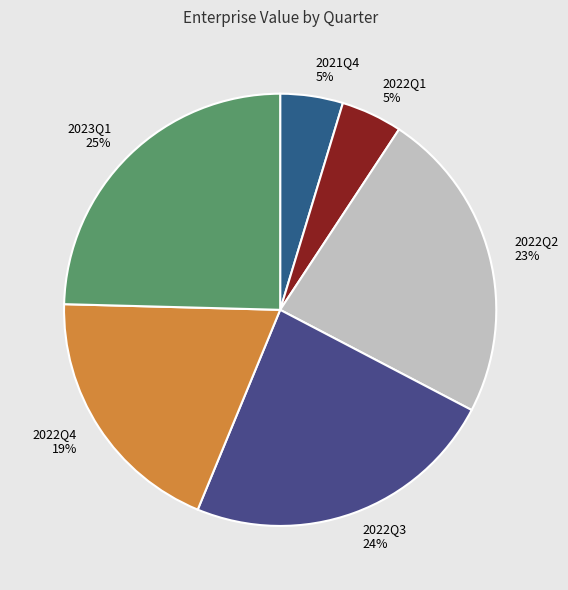

Count the number of slices in the pie.

6